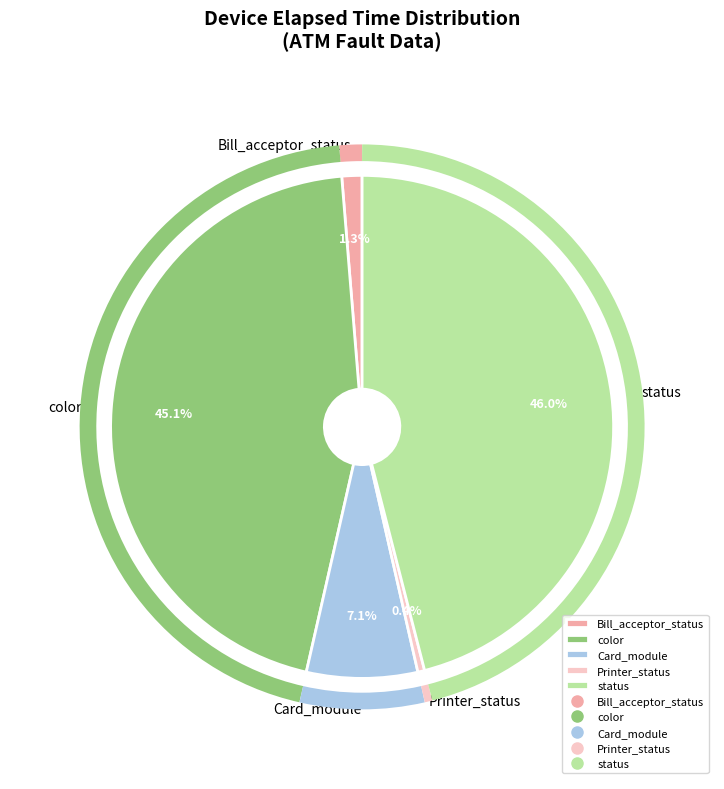

How many slices are in this pie chart?

5